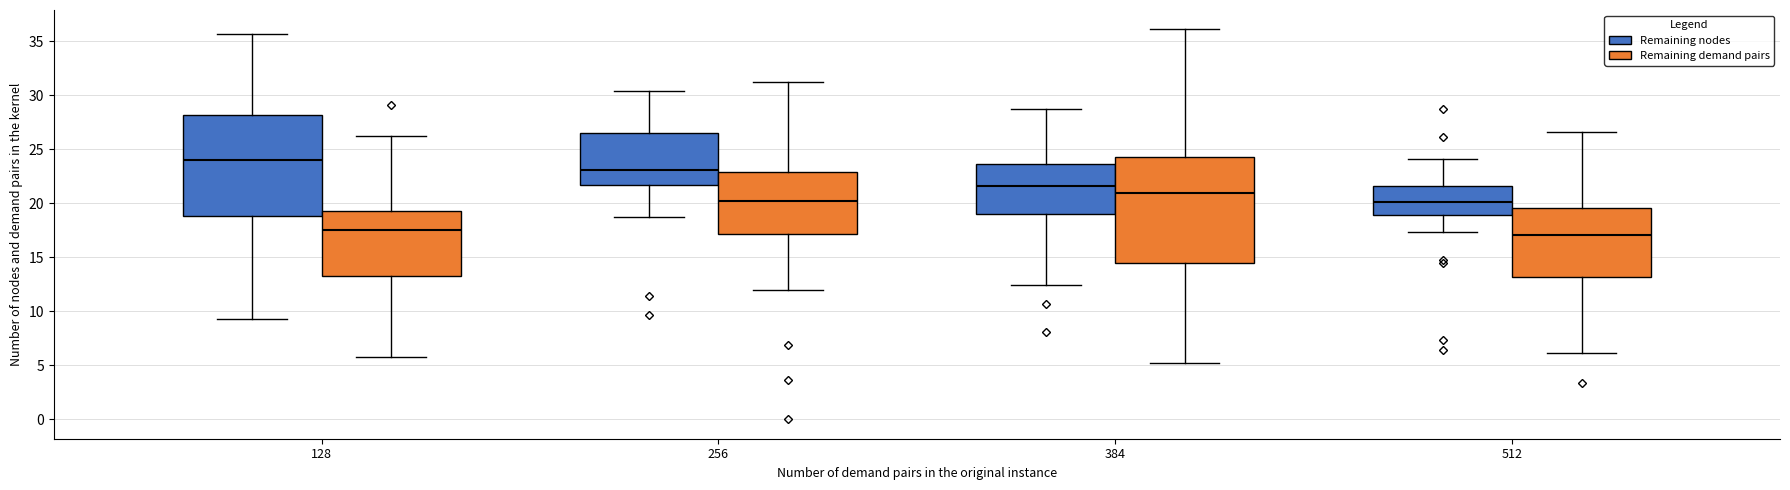

Reading left to right, transcribe this box plot: for each box, give where its median line is, the range the box spans, and where its two whiskers end, as read against the y-axis. The values are not printed on the chart, so give them approximately, as read against the axis.

128 (Remaining nodes): median 24.0, box 19.0 to 28.0, whiskers 9.5 to 35.5
128 (Remaining demand pairs): median 17.5, box 13.0 to 19.5, whiskers 6.0 to 26.0
256 (Remaining nodes): median 23.0, box 21.5 to 26.5, whiskers 18.5 to 30.5
256 (Remaining demand pairs): median 20.0, box 17.0 to 23.0, whiskers 12.0 to 31.5
384 (Remaining nodes): median 21.5, box 19.0 to 23.5, whiskers 12.5 to 28.5
384 (Remaining demand pairs): median 21.0, box 14.5 to 24.5, whiskers 5.0 to 36.0
512 (Remaining nodes): median 20.0, box 19.0 to 21.5, whiskers 17.5 to 24.0
512 (Remaining demand pairs): median 17.0, box 13.0 to 19.5, whiskers 6.0 to 26.5